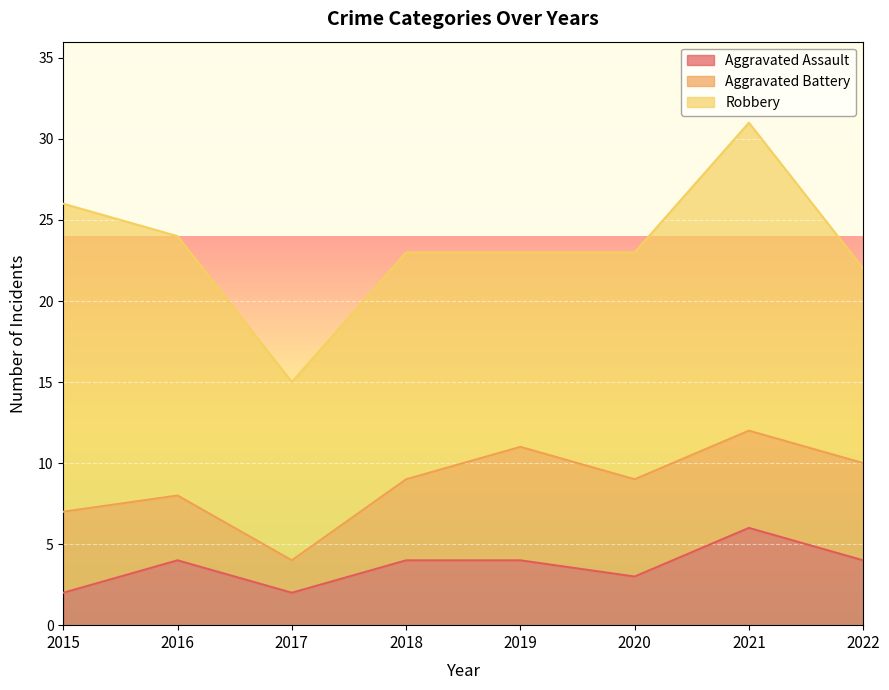

At how many categories does at least one series exceed 4?

8